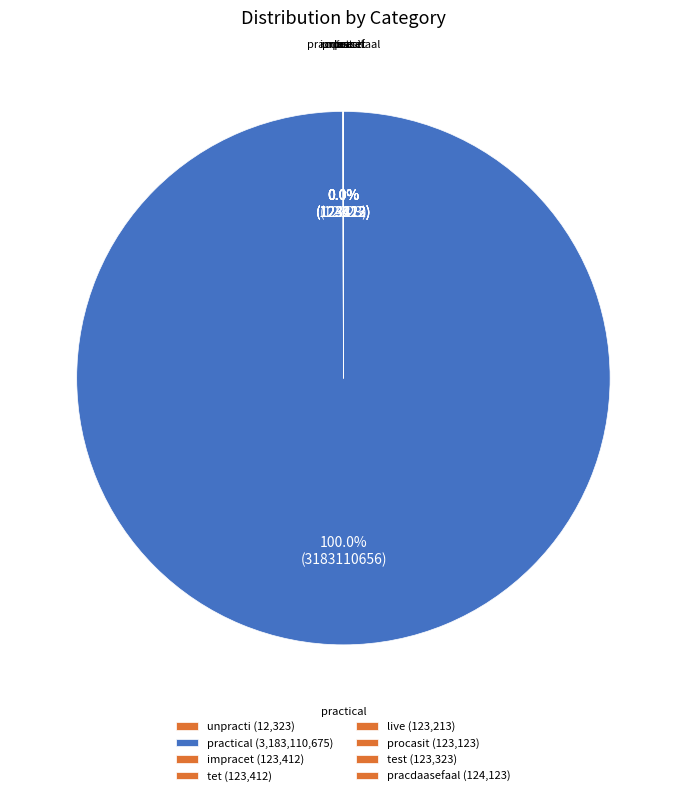

True or false: procasit accounts for 0% of the total.

True